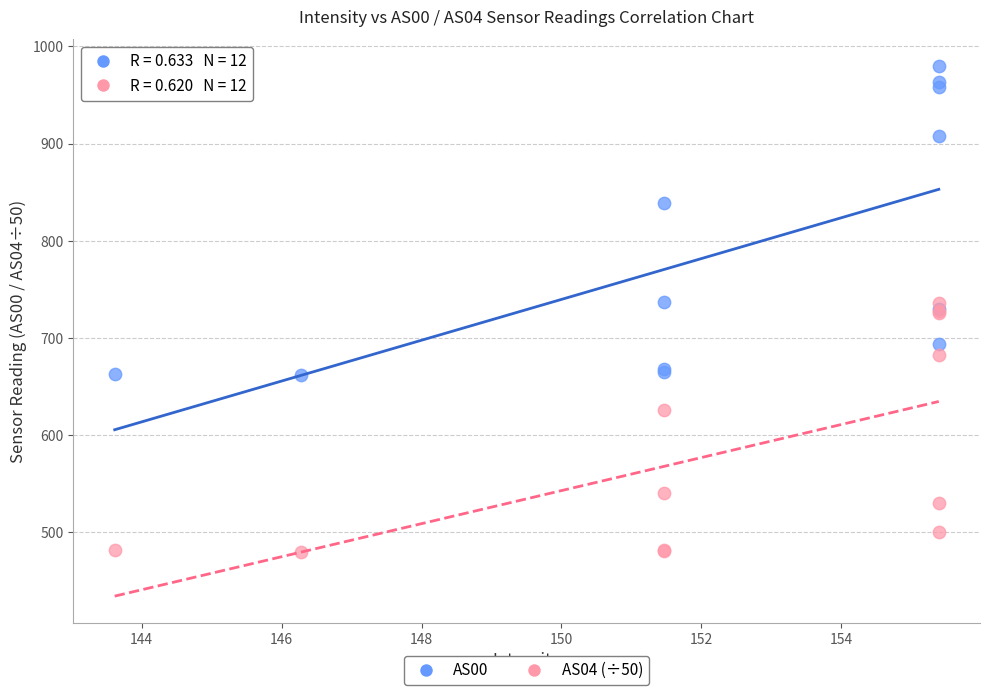

Which series contains the lowest Y value?

AS04 (÷50)